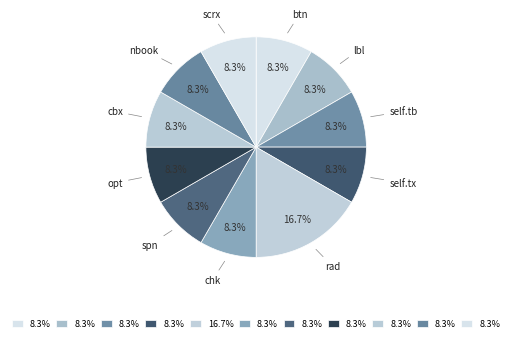

Count the number of slices in the pie.

11